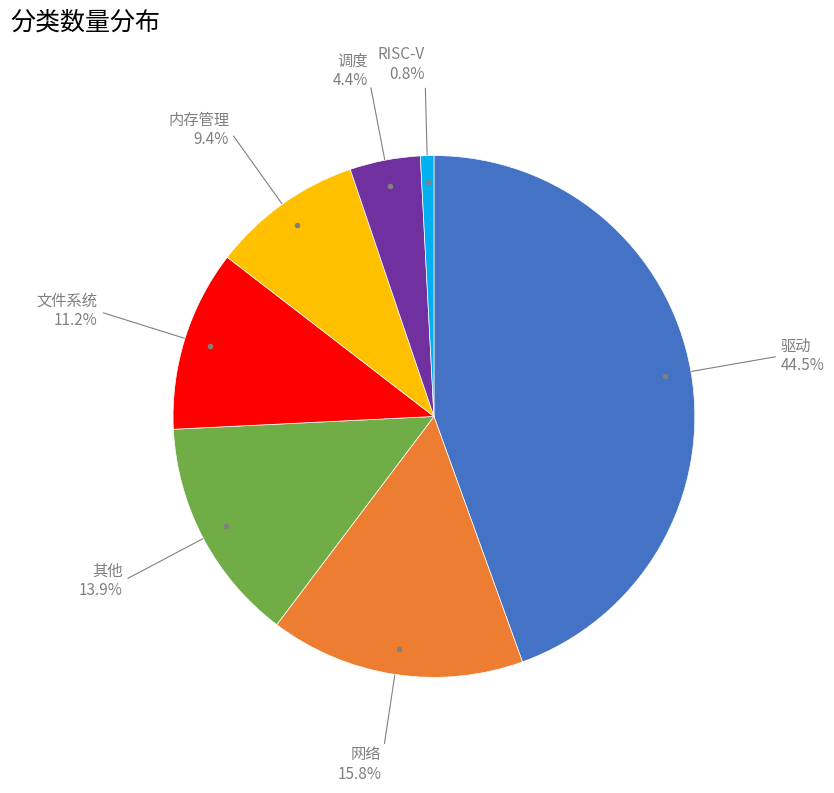

How many segments does this pie chart have?

7